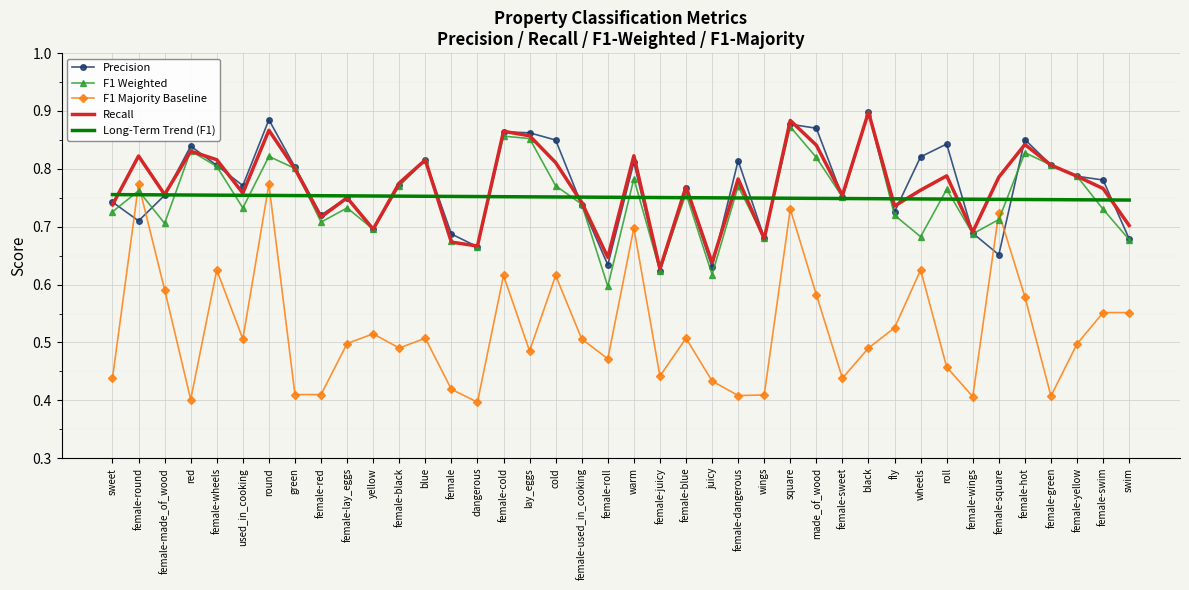

How many Long-Term Trend (F1) values are between 0 and 1?

40